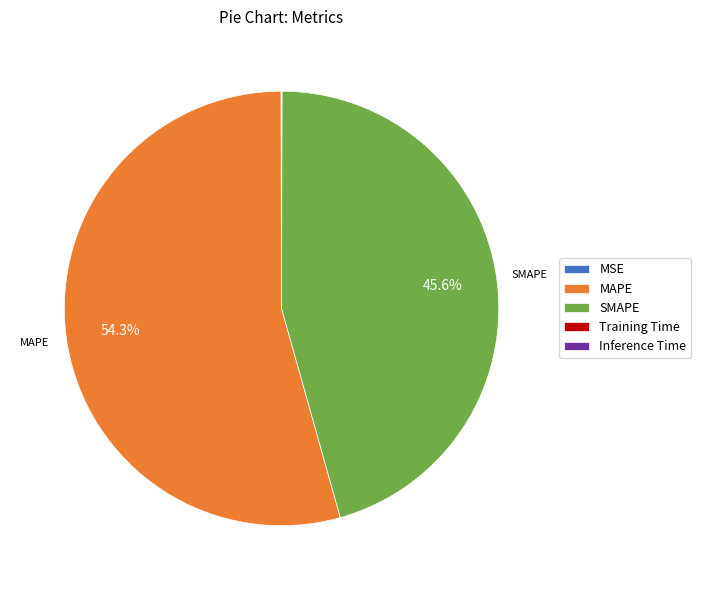

Is there a majority slice in this chart?

Yes